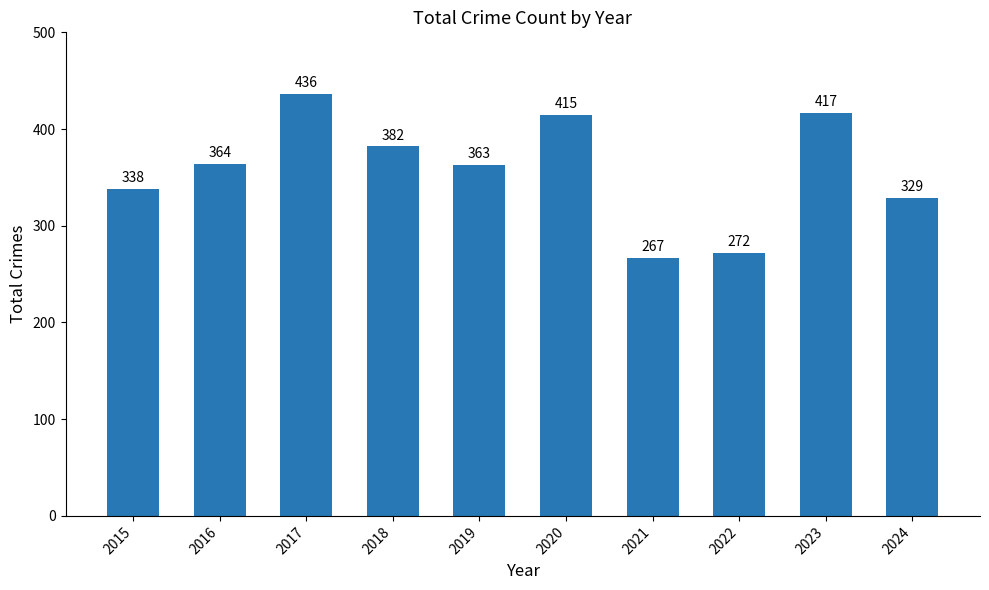

What is the minimum value shown in the chart?

267